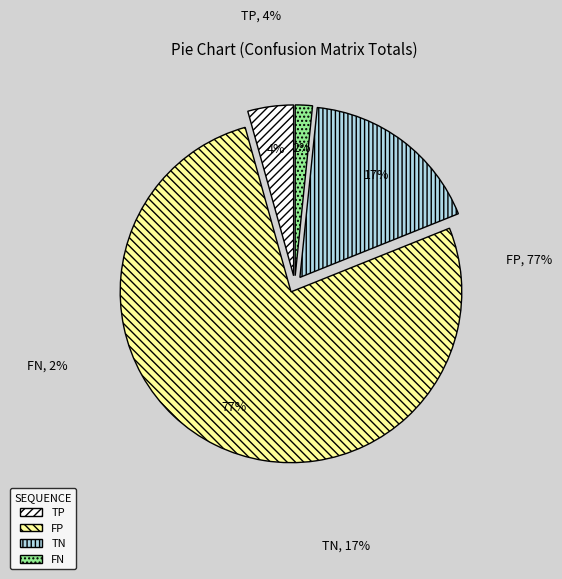

Between FN and TP, which is larger?

TP